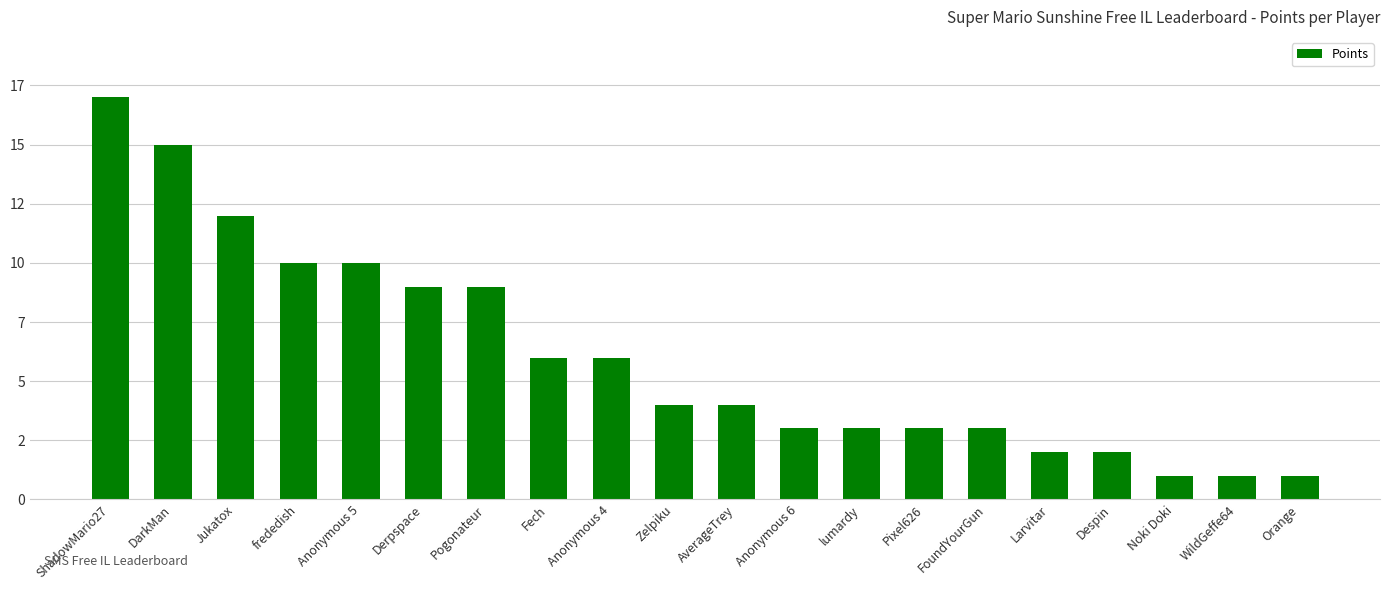

What is the label of the 7th bar from the left?

Pogonateur